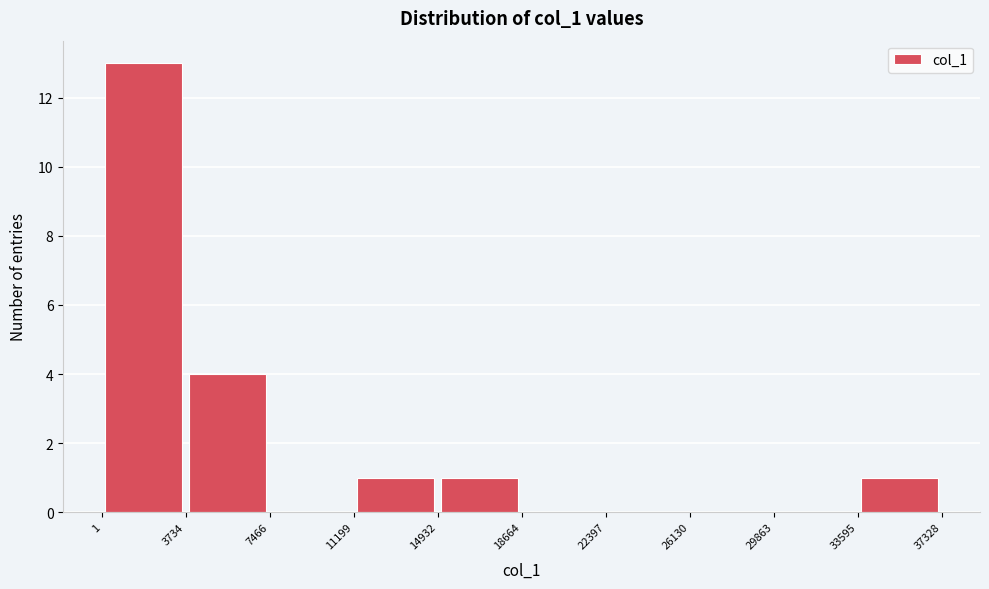

Reading left to right, list every bar in this chart as the range it spans on the x-axis followed by its height. The values are not printed on the chart, so give them approximately, as read against the axis.

1 to 3734: 13
3734 to 7466: 4
7466 to 11199: 0
11199 to 14932: 1
14932 to 18664: 1
18664 to 22397: 0
22397 to 26130: 0
26130 to 29863: 0
29863 to 33595: 0
33595 to 37328: 1